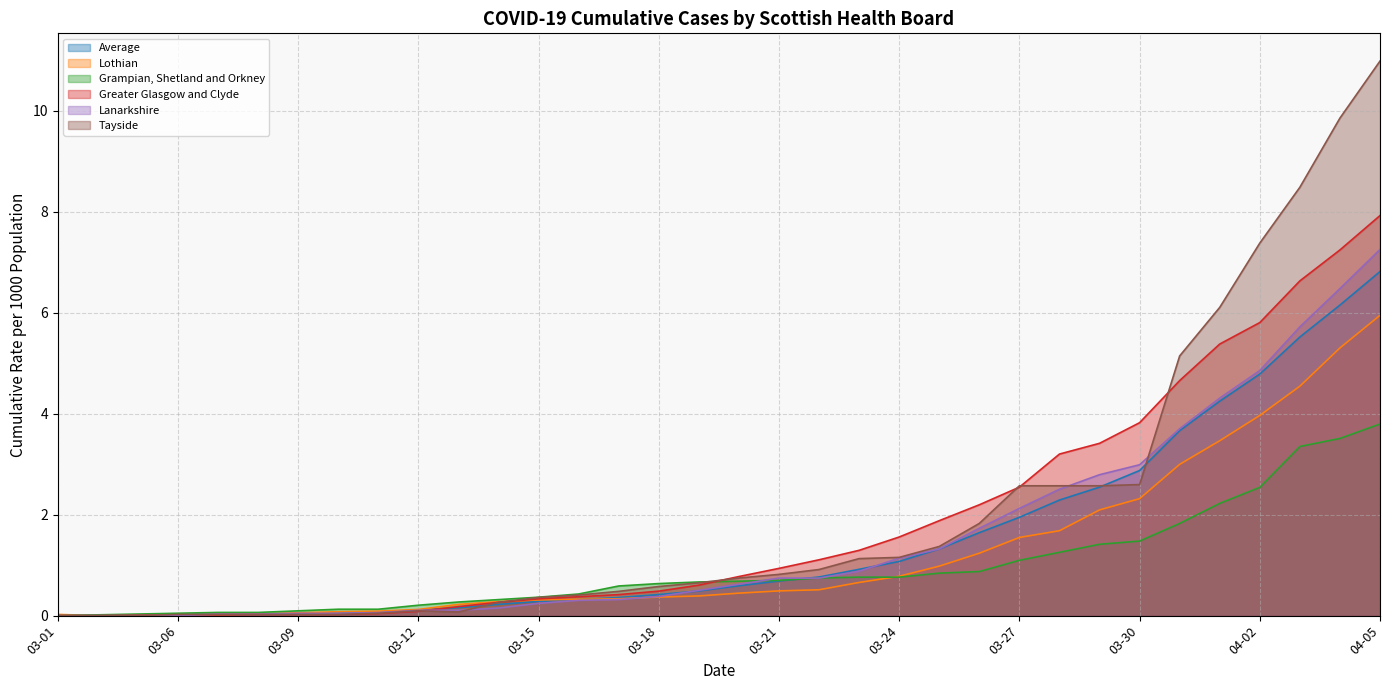

True or false: Average and Lothian intersect in this chart.

True